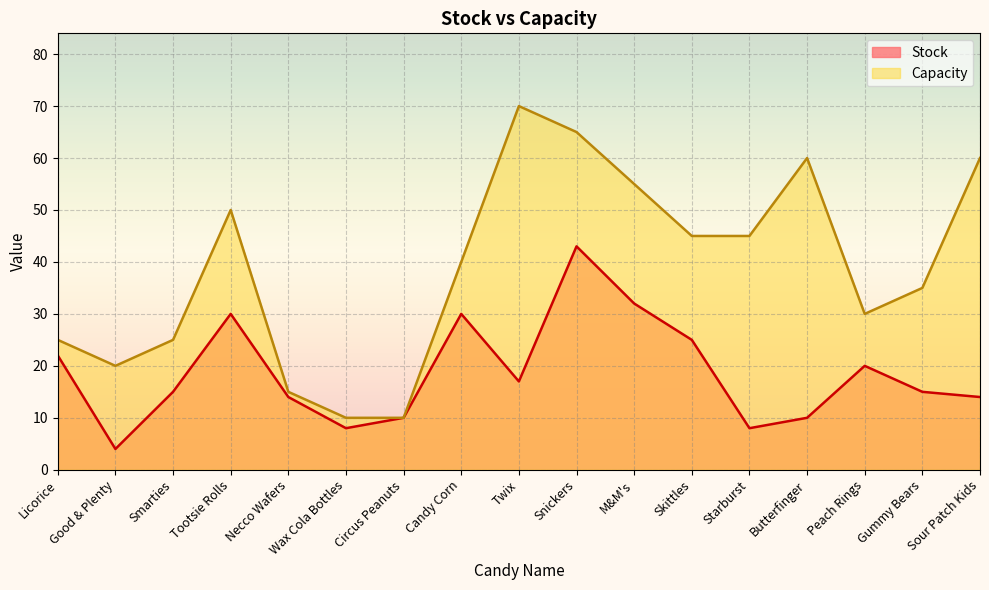

True or false: Capacity and Stock intersect in this chart.

False